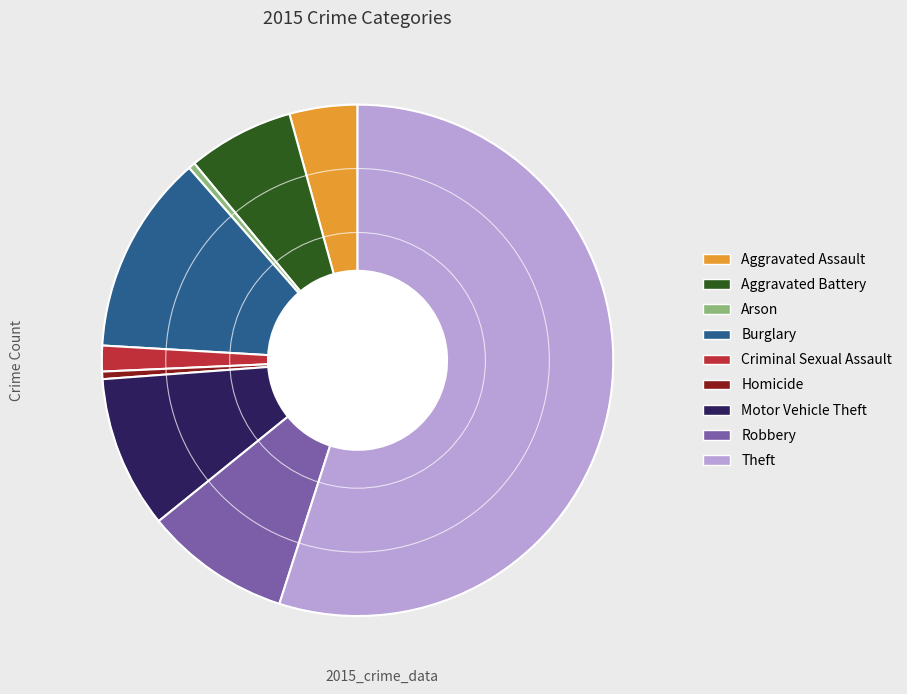

Count the number of slices in the pie.

9